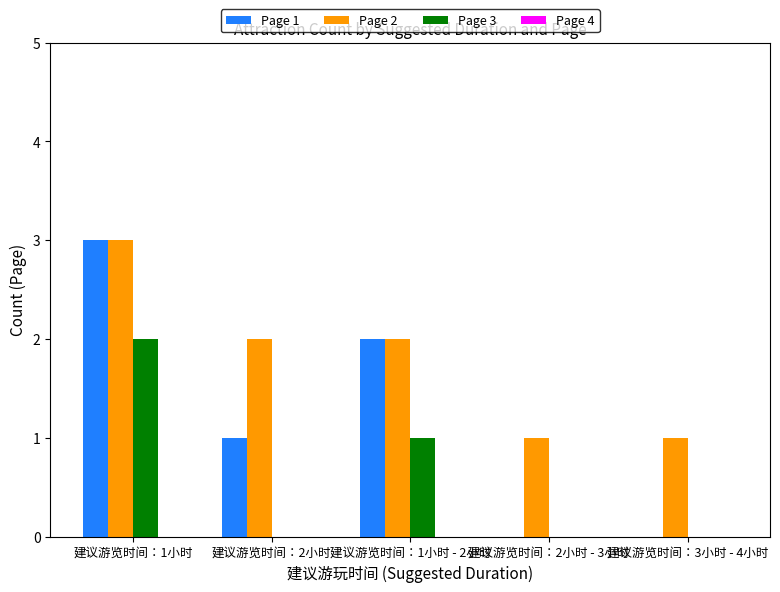

The value of Page 1 at 建议游览时间：3小时 - 4小时 is -2. True or false?

False